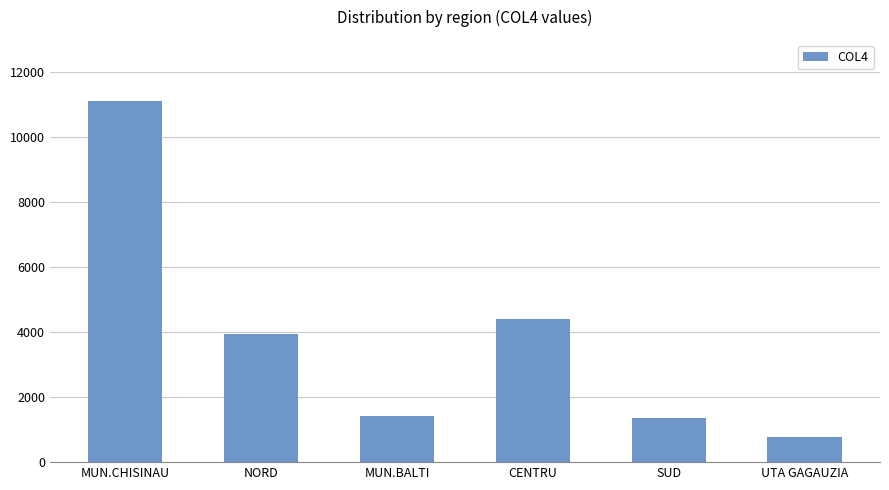

Is it true that the value at MUN.BALTI is 1429?

True